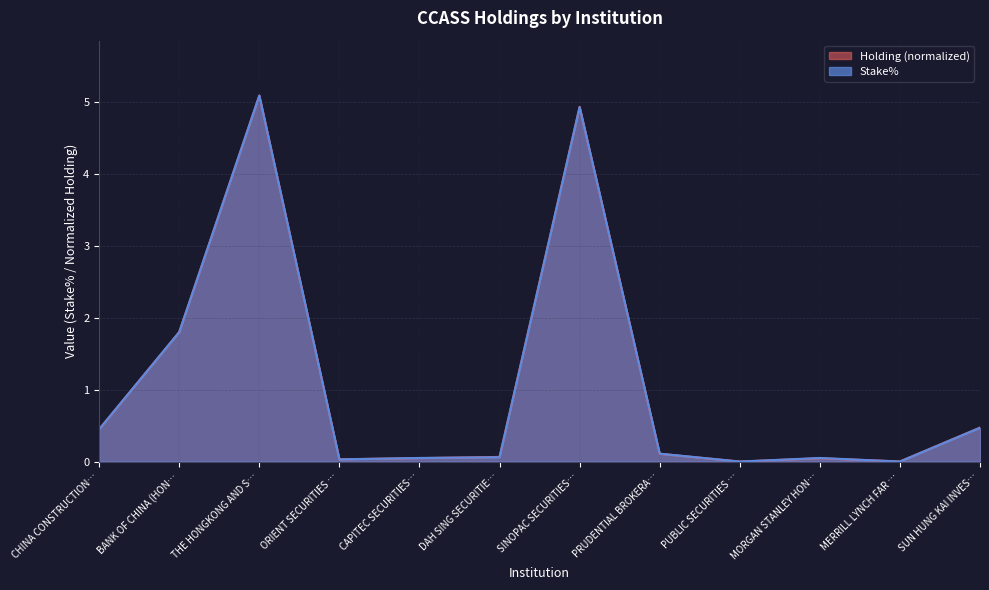

How many times do Stake% and Holding cross each other?

7